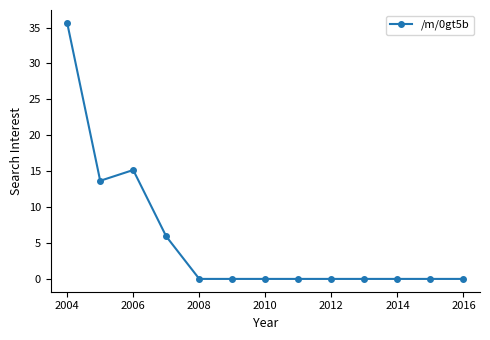

What is the sum of all values?

70.4